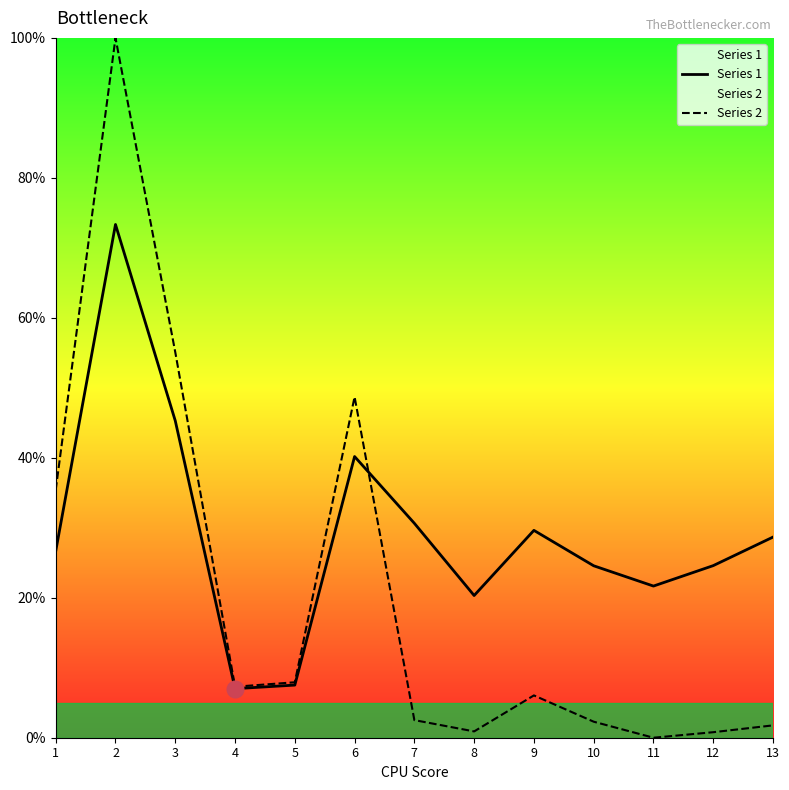

What are all the series names shown in the legend?

Series 1, Series 2